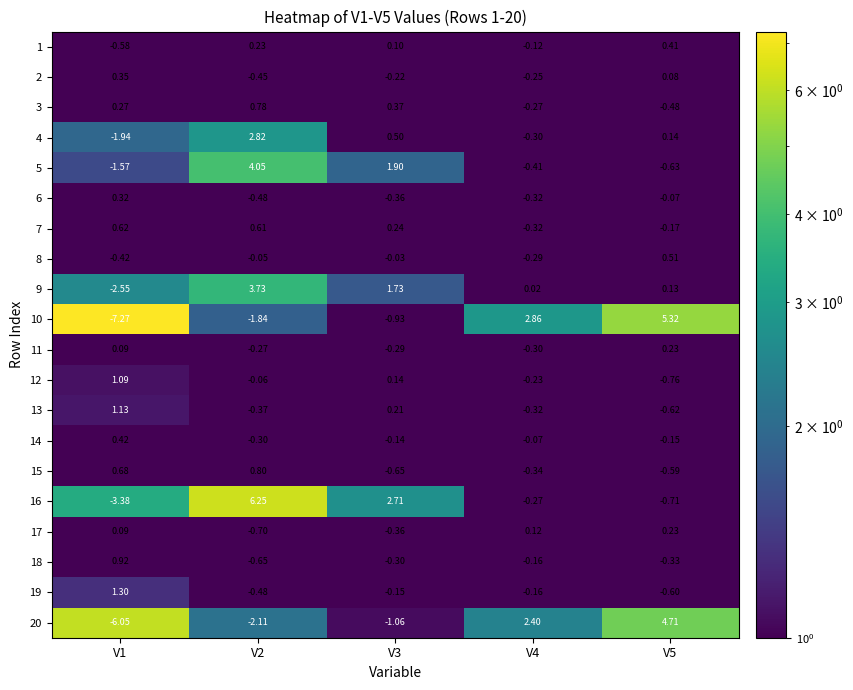

Is the value of 13 at V4 greater than the value of 3 at V2?

No